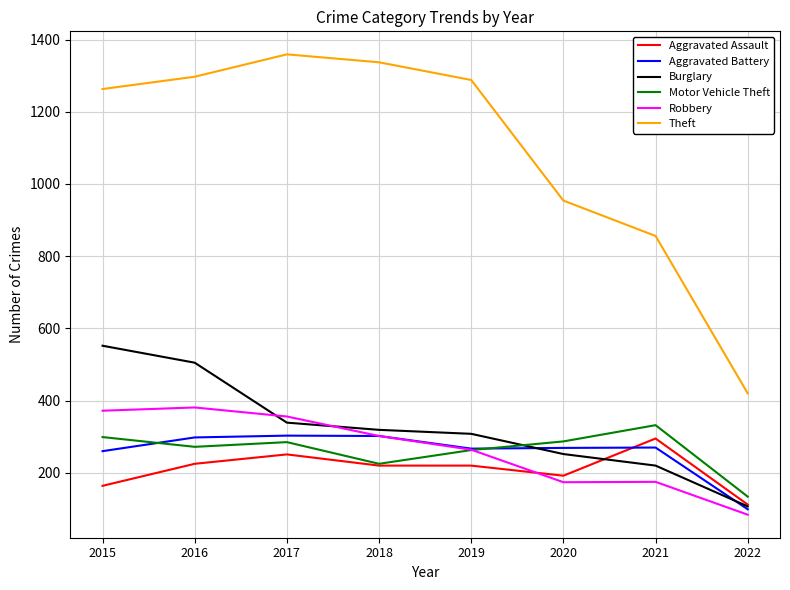

What is the approximate value of Aggravated Assault at 2018?

220